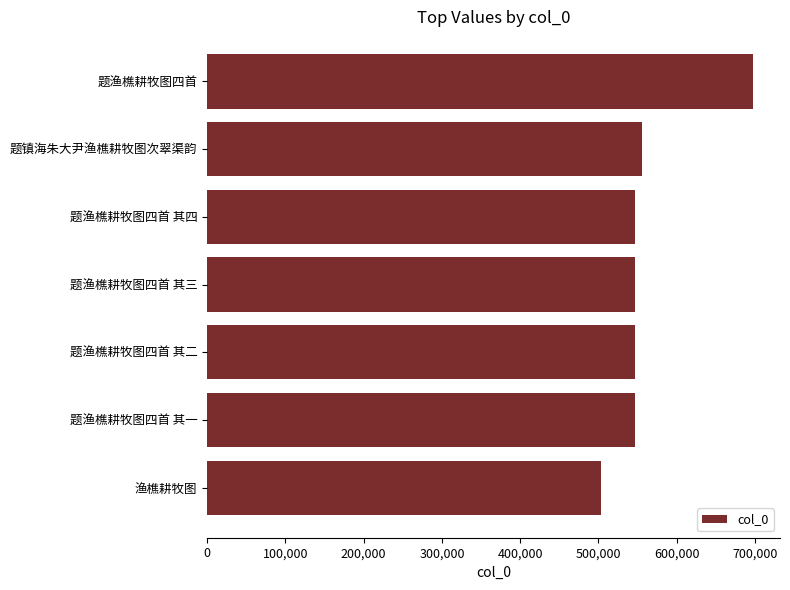

What is the sum of the values at 题渔樵耕牧图四首 其二 and 题渔樵耕牧图四首 其一?

1092451